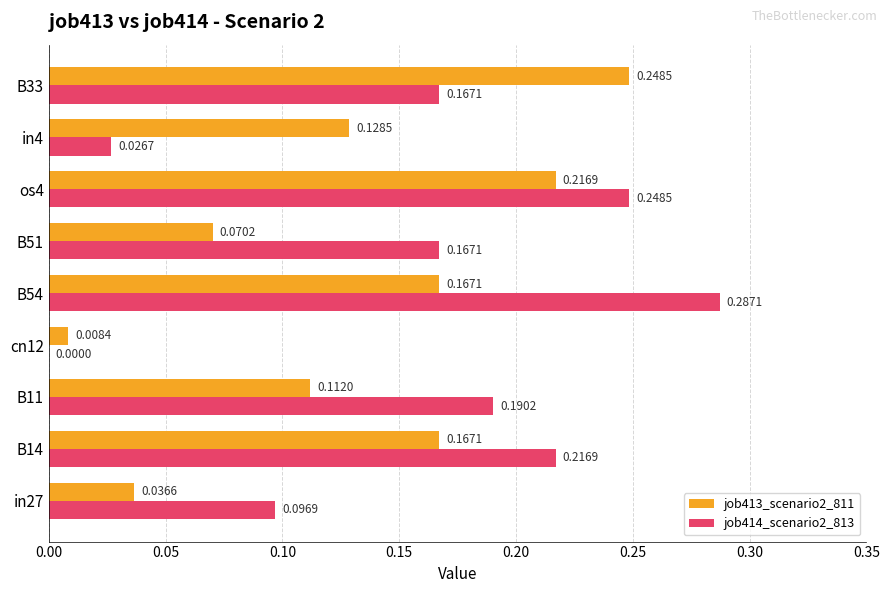

Which series changed the most between B14 and cn12?

job414_scenario2_813